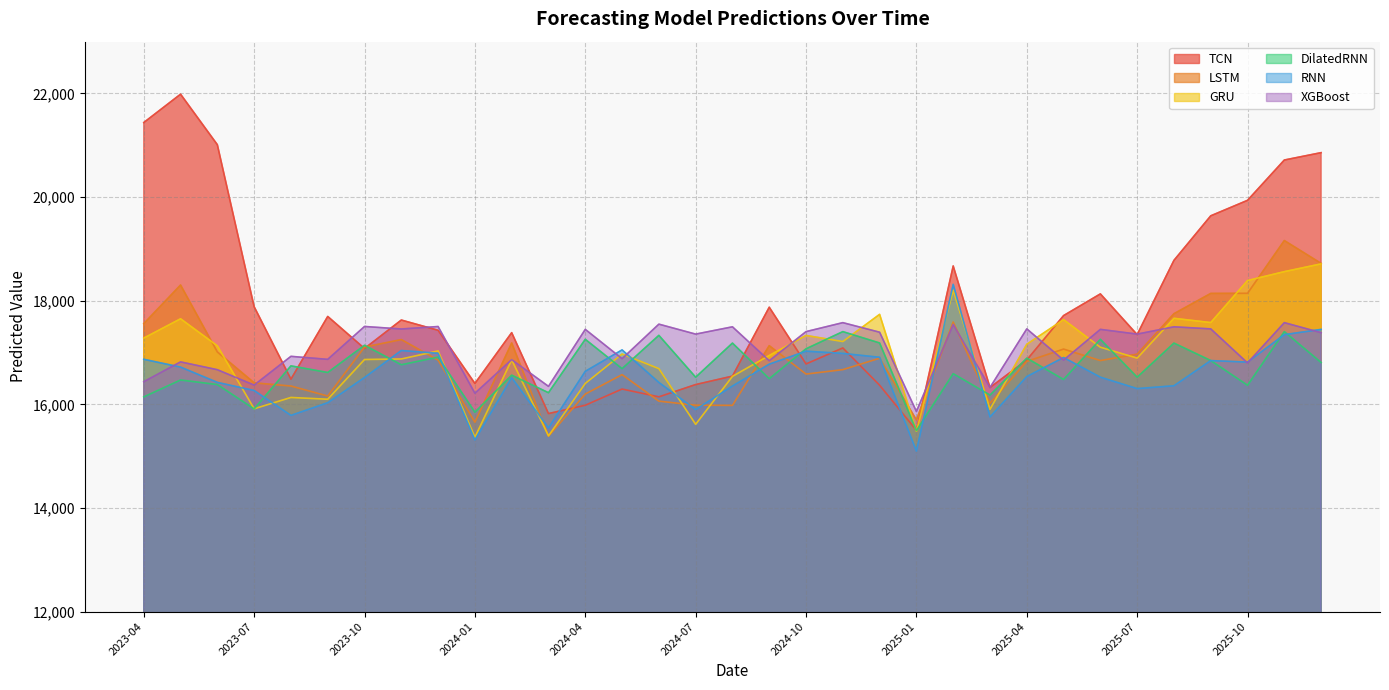

What is the label of the 13th point from the right?

2024-12